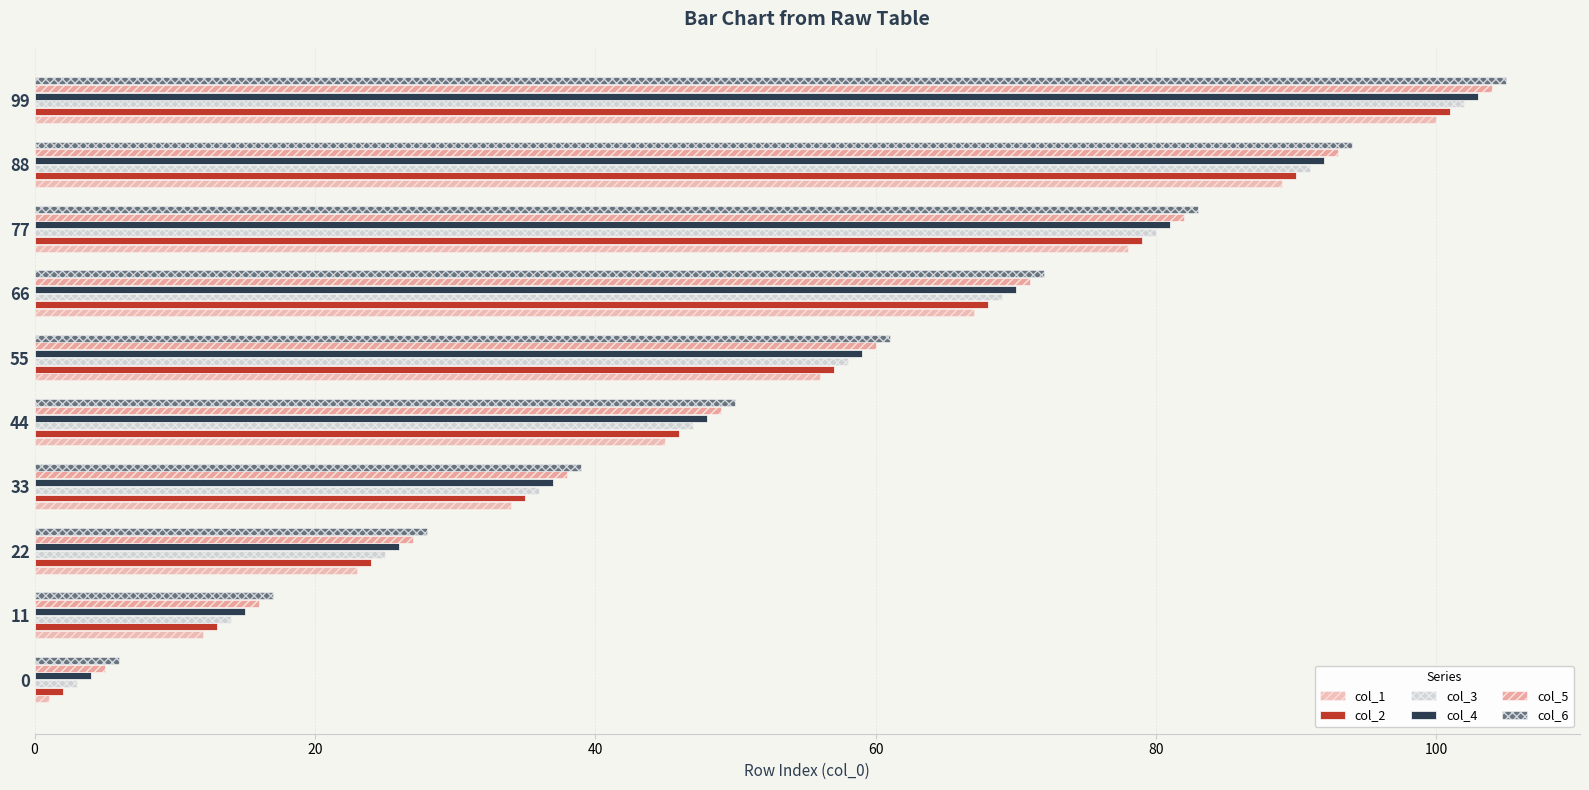

Reading left to right, extract all data points from this chart.

col_1: 1	12	23	34	45	56	67	78	89	100
col_2: 2	13	24	35	46	57	68	79	90	101
col_3: 3	14	25	36	47	58	69	80	91	102
col_4: 4	15	26	37	48	59	70	81	92	103
col_5: 5	16	27	38	49	60	71	82	93	104
col_6: 6	17	28	39	50	61	72	83	94	105